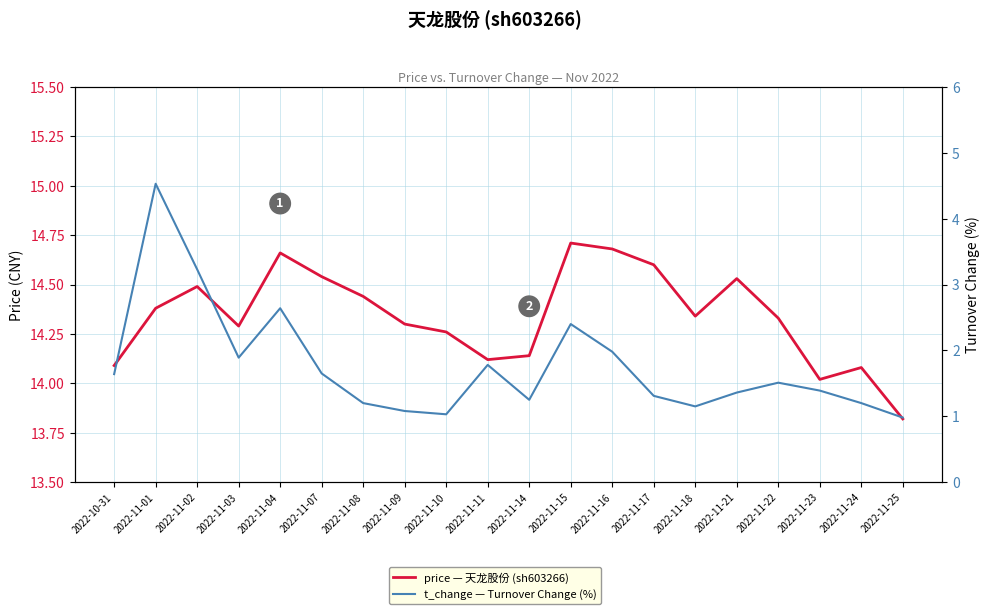

What is the spread (max minus min) of values at 2022-11-14?

12.9